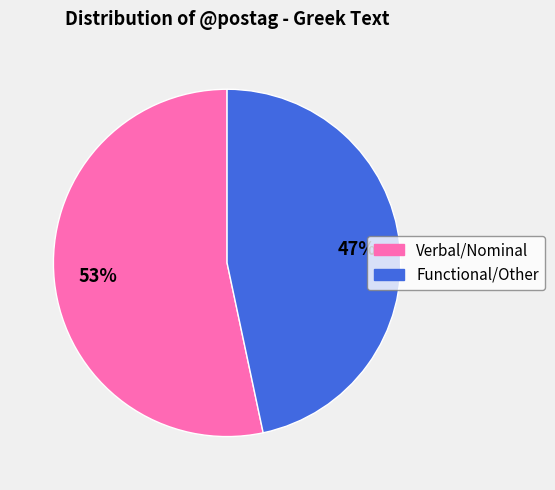

The Functional/Other slice represents 47% of the pie. True or false?

True